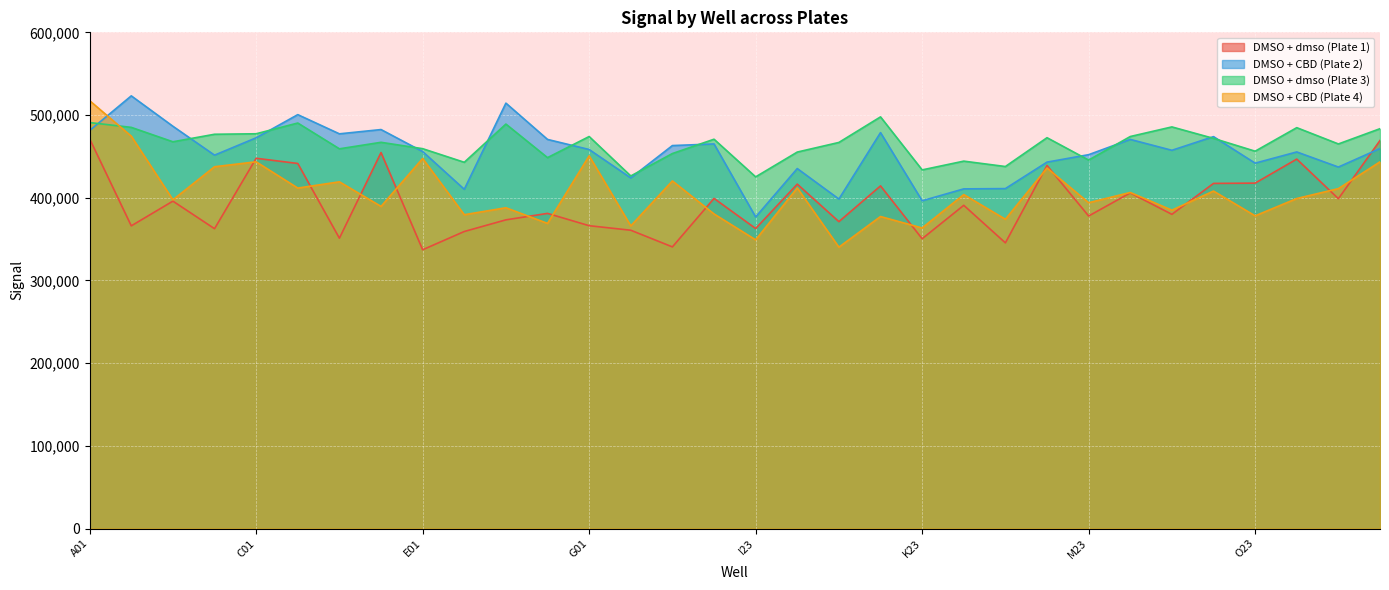

True or false: DMSO + CBD (Plate 4) has more than 1 interior local peaks.

True